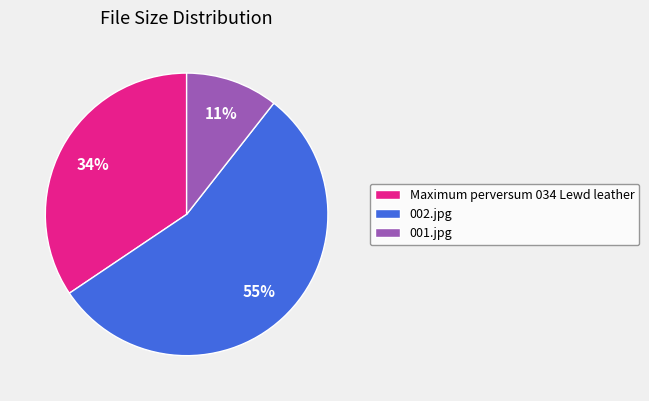

Count the number of slices in the pie.

3